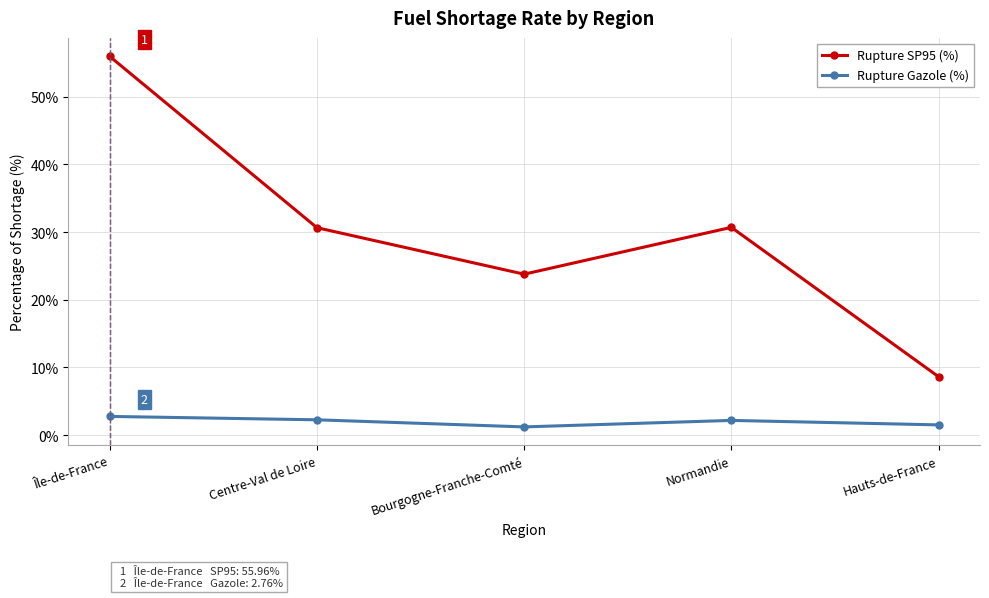

At which category is the sum across all series the highest?

Île-de-France